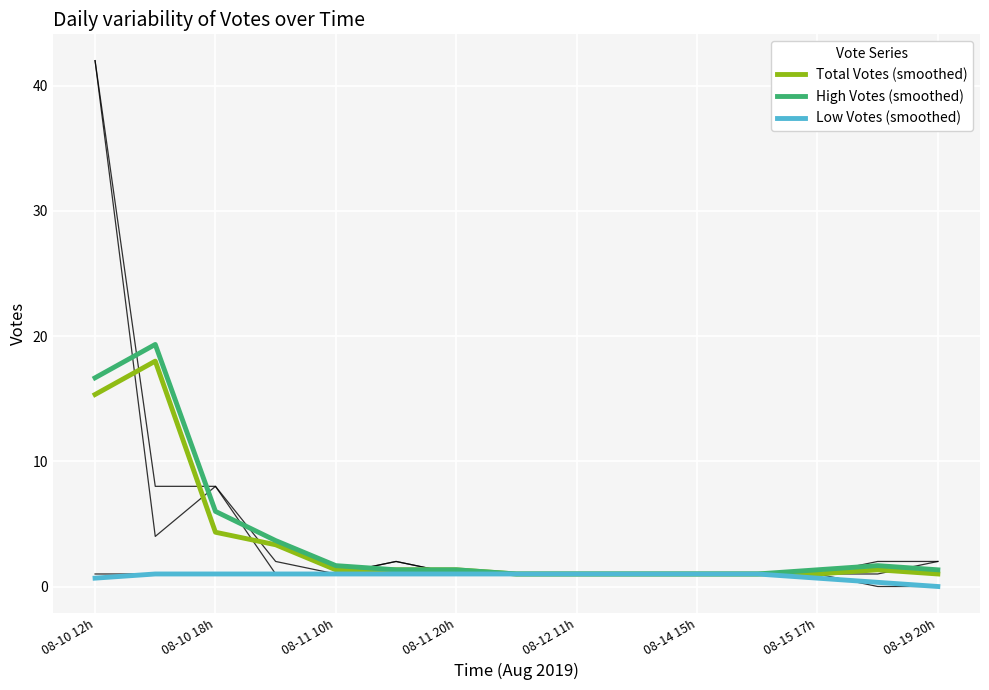

True or false: High Votes (smoothed) has a value of 1.0 at 08-14 15h.

True